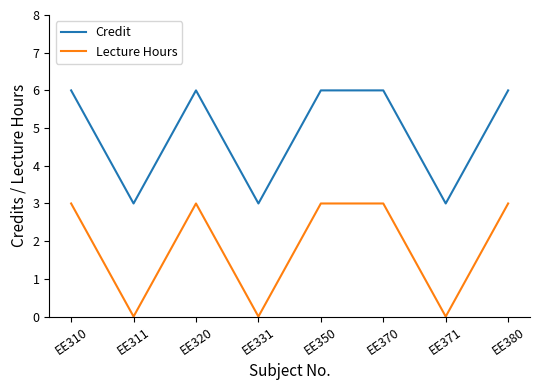

What is the sum of the Credit values at EE331 and EE350?

9